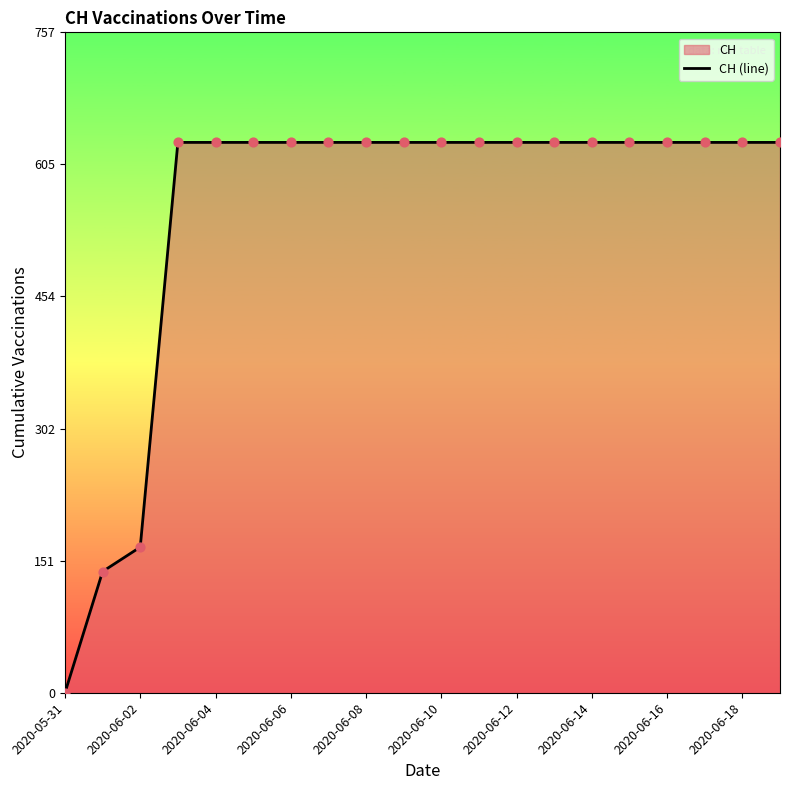

The chart shows a value of -221 at 2020-05-31. True or false?

False